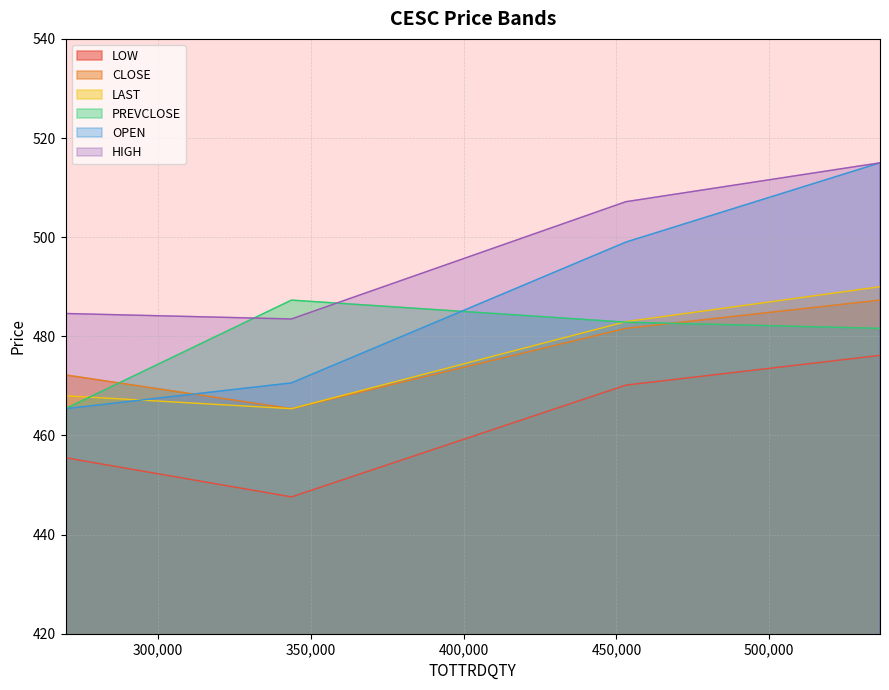

True or false: HIGH and LOW intersect in this chart.

False